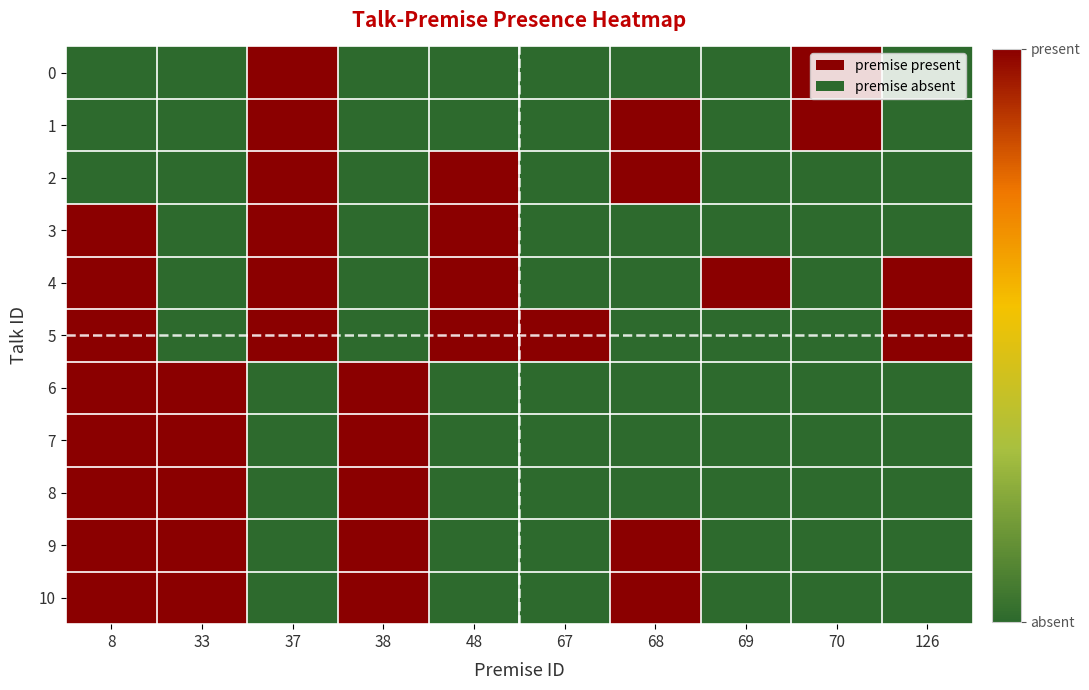

What is the greatest value displayed?

1